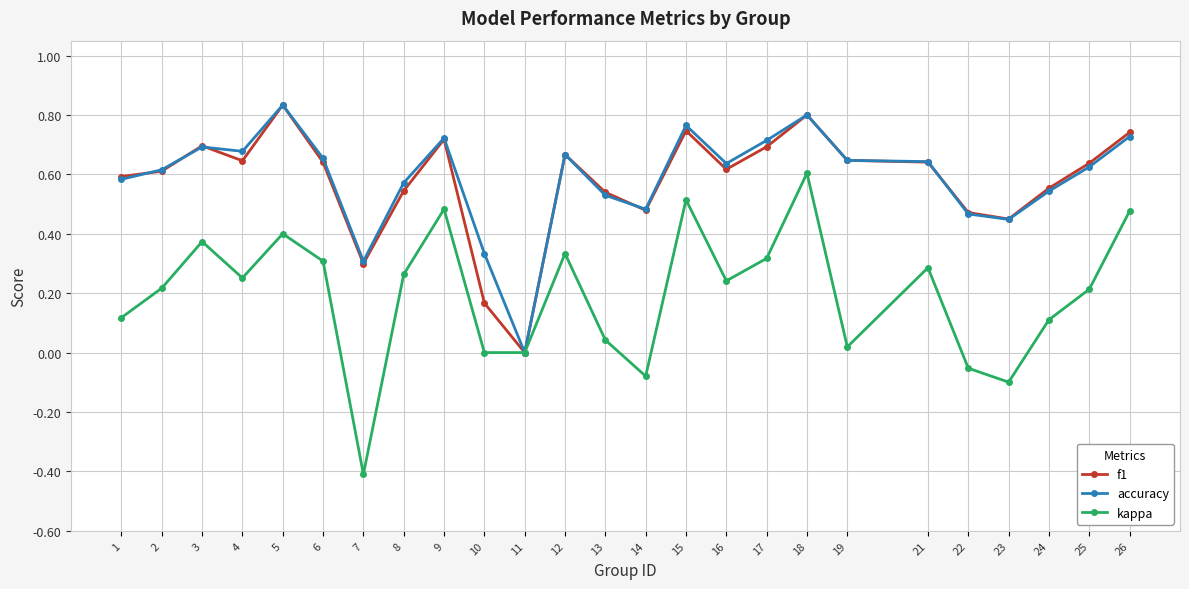

At which category does f1 reach its first local peak?

3